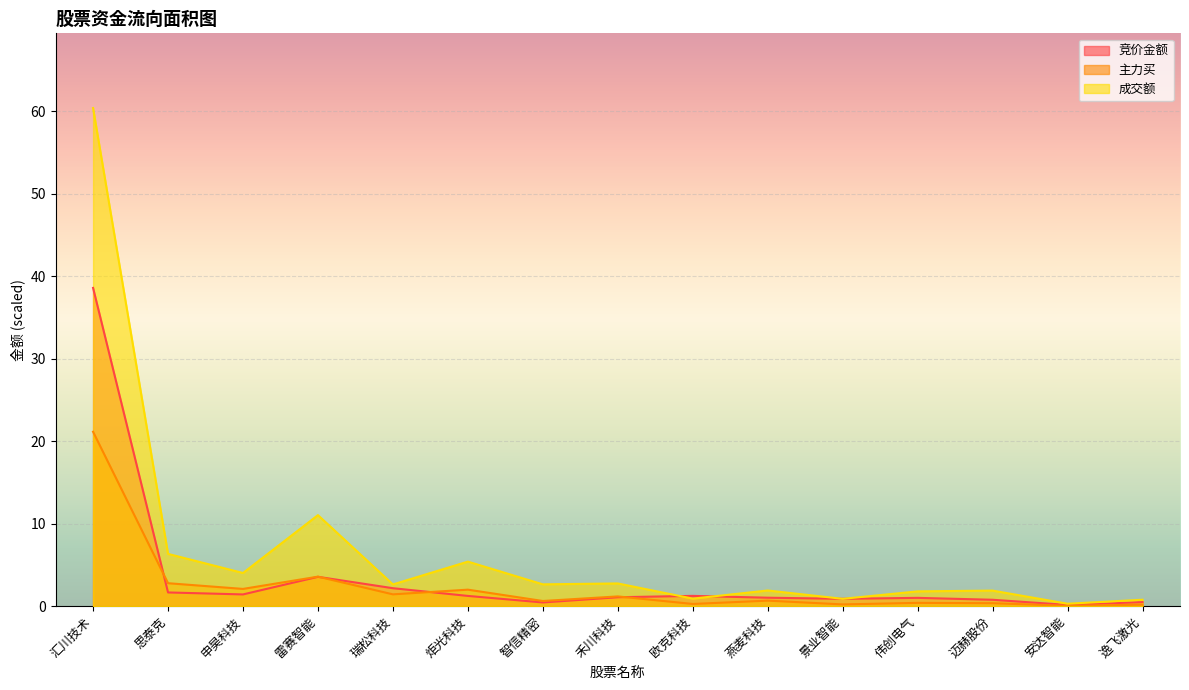

Which series has the largest total across all categories?

成交额